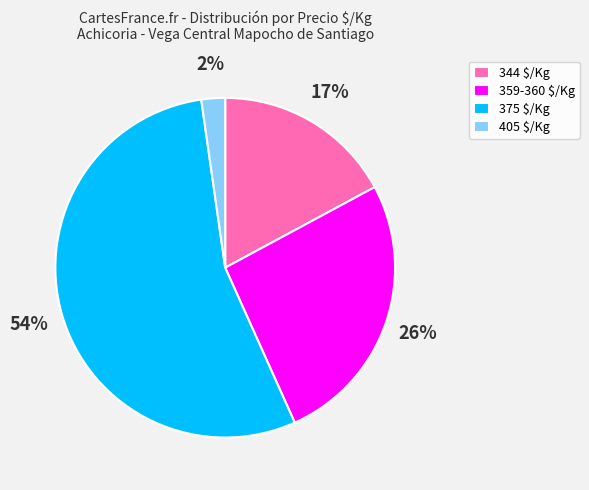

Is there a majority slice in this chart?

Yes